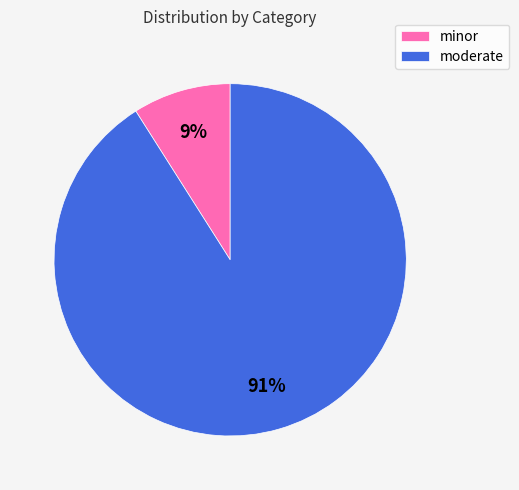

The minor slice represents 18% of the pie. True or false?

False